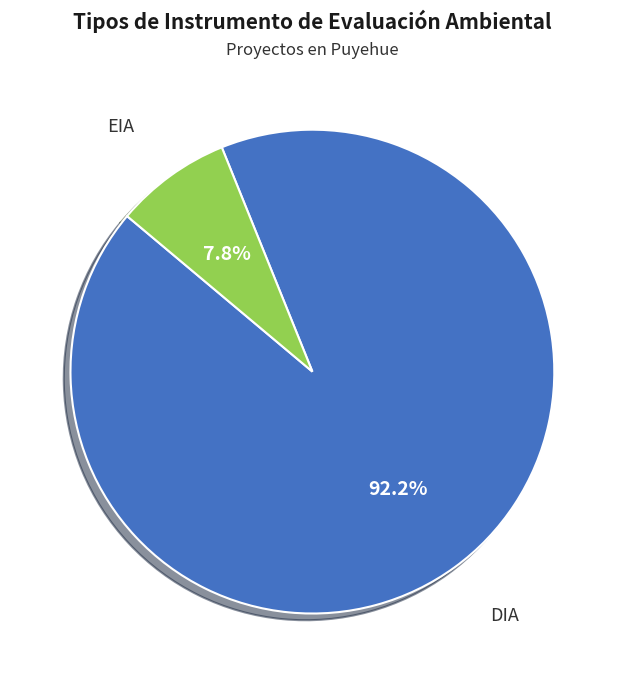

Do EIA and DIA together represent more than half of the pie?

Yes